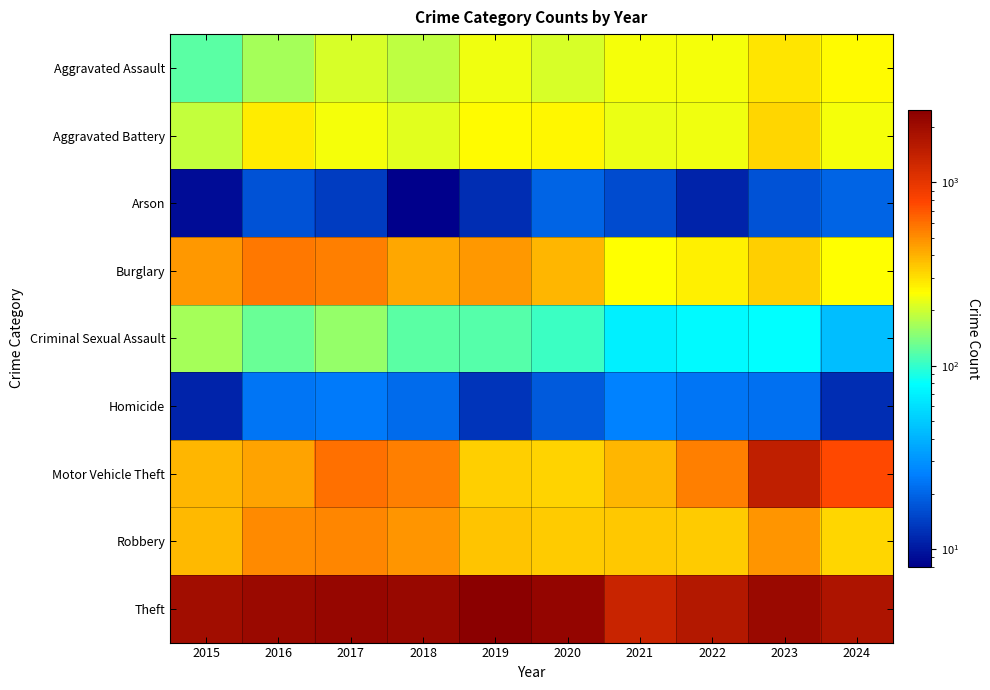

Between 2016 and 2020, which series saw the biggest shift?

Burglary